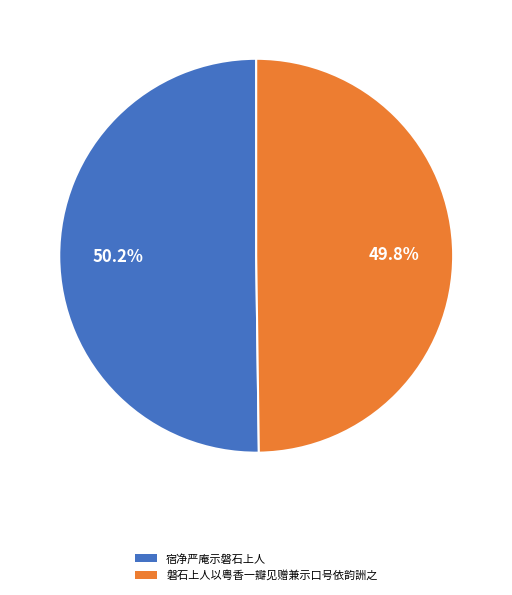

What percentage do 磐石上人以粤香一瓣见赠兼示口号依韵詶之 and 宿净严庵示磐石上人 together represent?

100.0%